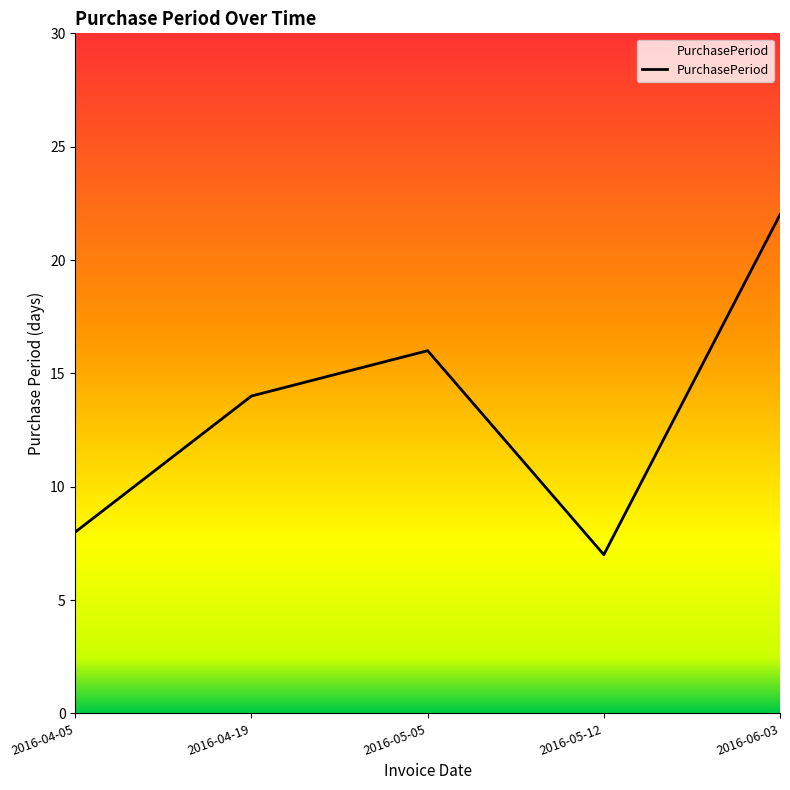

What position from the right is 2016-05-05?

3